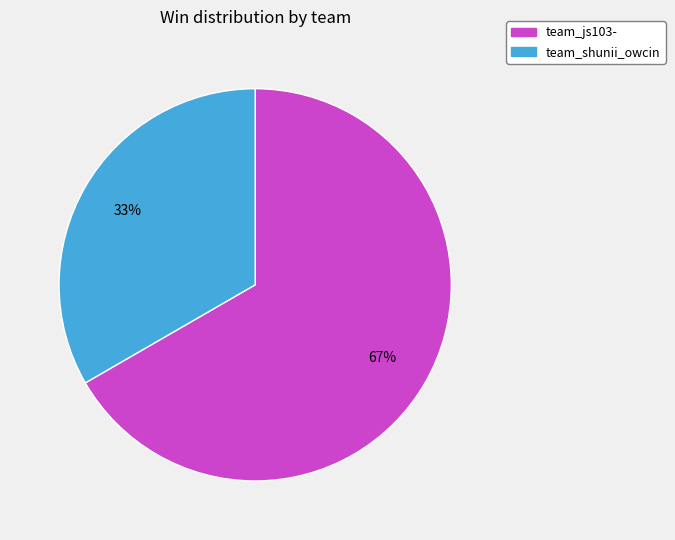

To the nearest percent, what is the average slice percentage?

50%